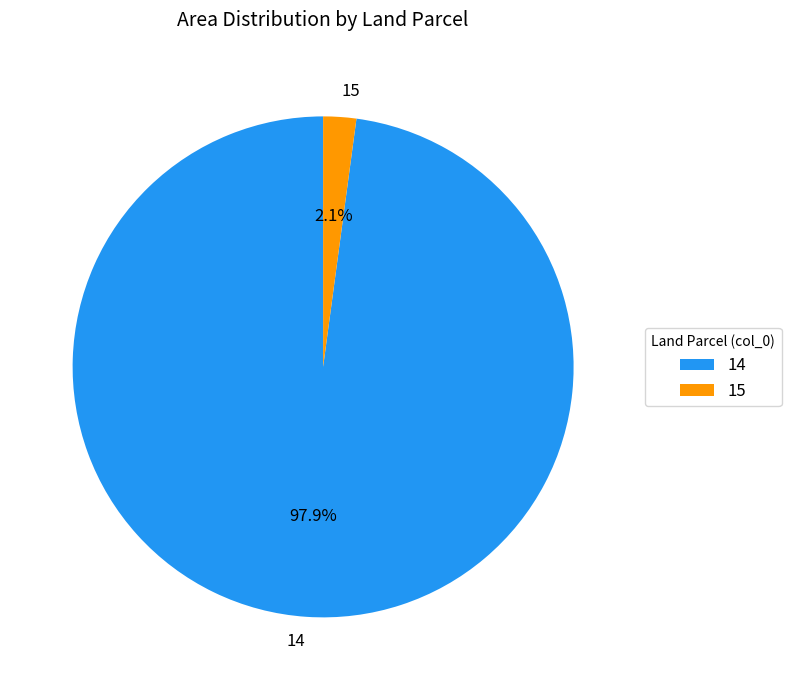

Is it true that 14 is 98% of the pie?

True